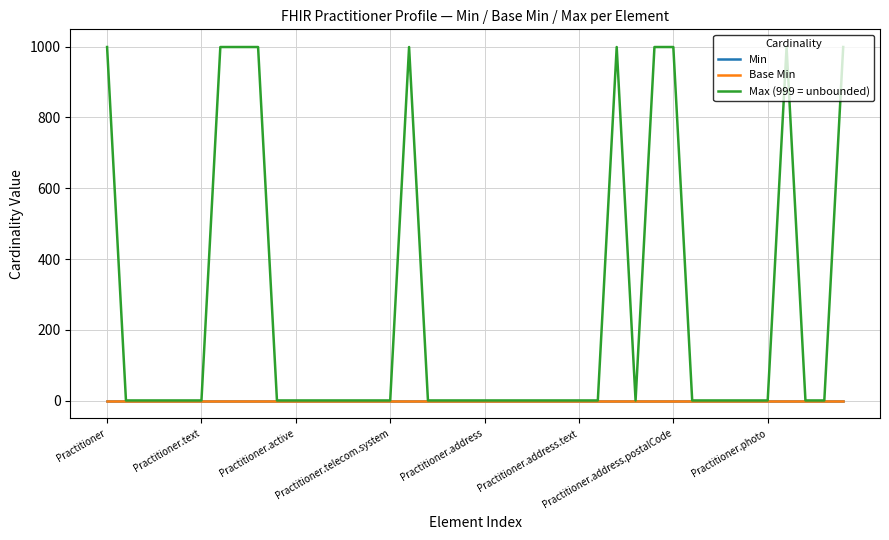

What is the label of the 19th point from the left?

18